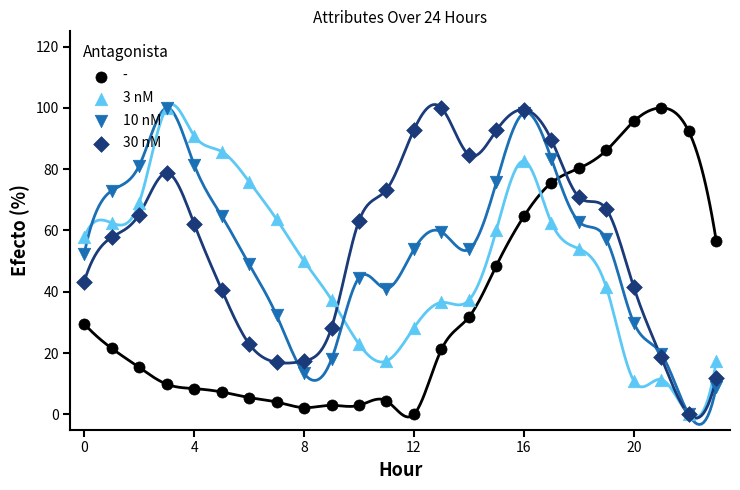

Which series has the largest total across all categories?

30 nM